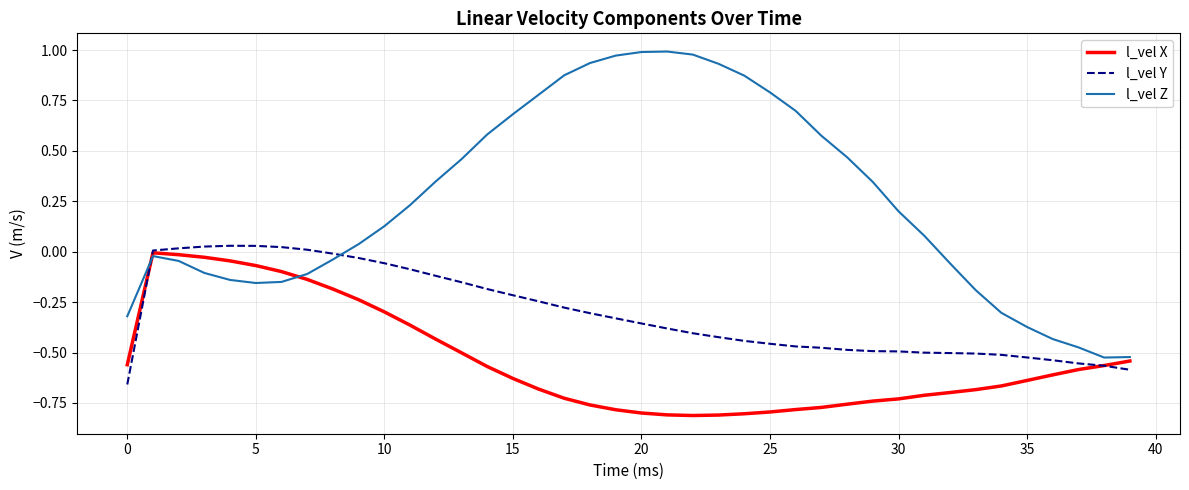

Which series has the widest spread of values?

l_vel Z